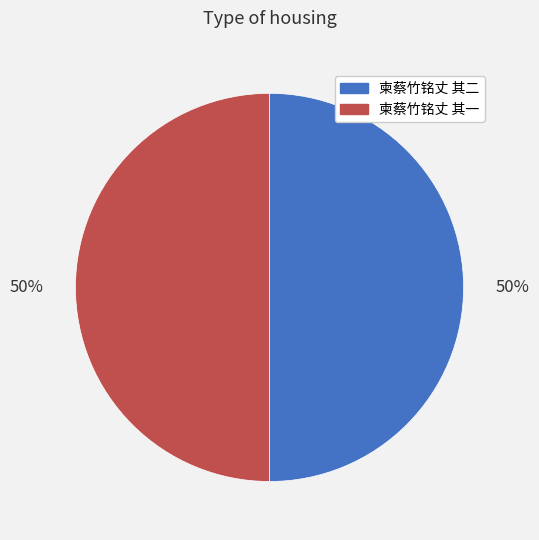

What percentage is the 柬蔡竹铭丈 其二 slice, to the nearest percent?

50%